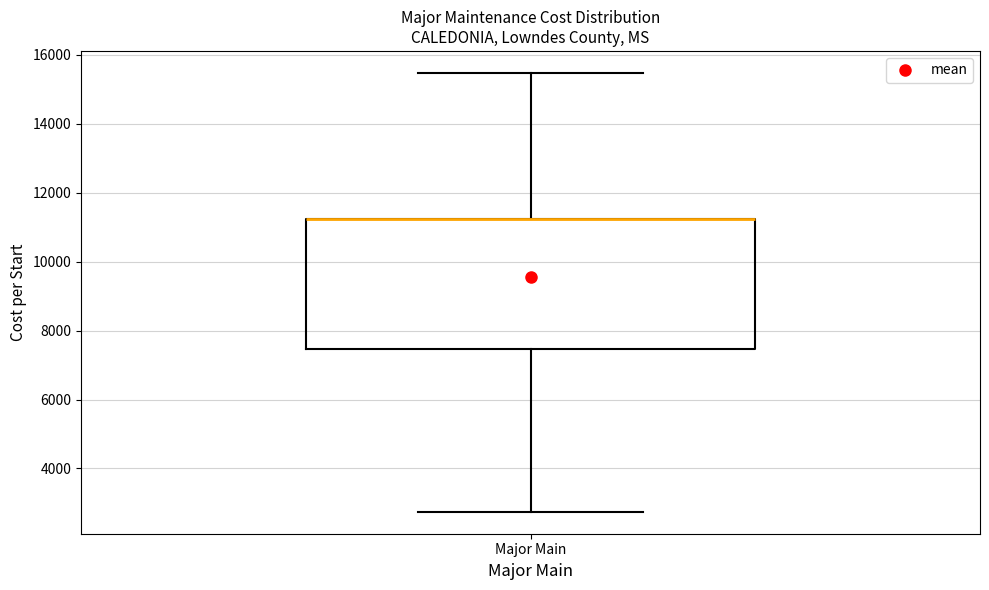

Transcribe this box plot: give where the median line is, the range the box spans, and where the two whiskers end, as read against the y-axis. The values are not printed on the chart, so give them approximately, as read against the axis.

median 11200 (drawn on the box's upper edge), box 7400 to 11200, whiskers 2800 to 15400